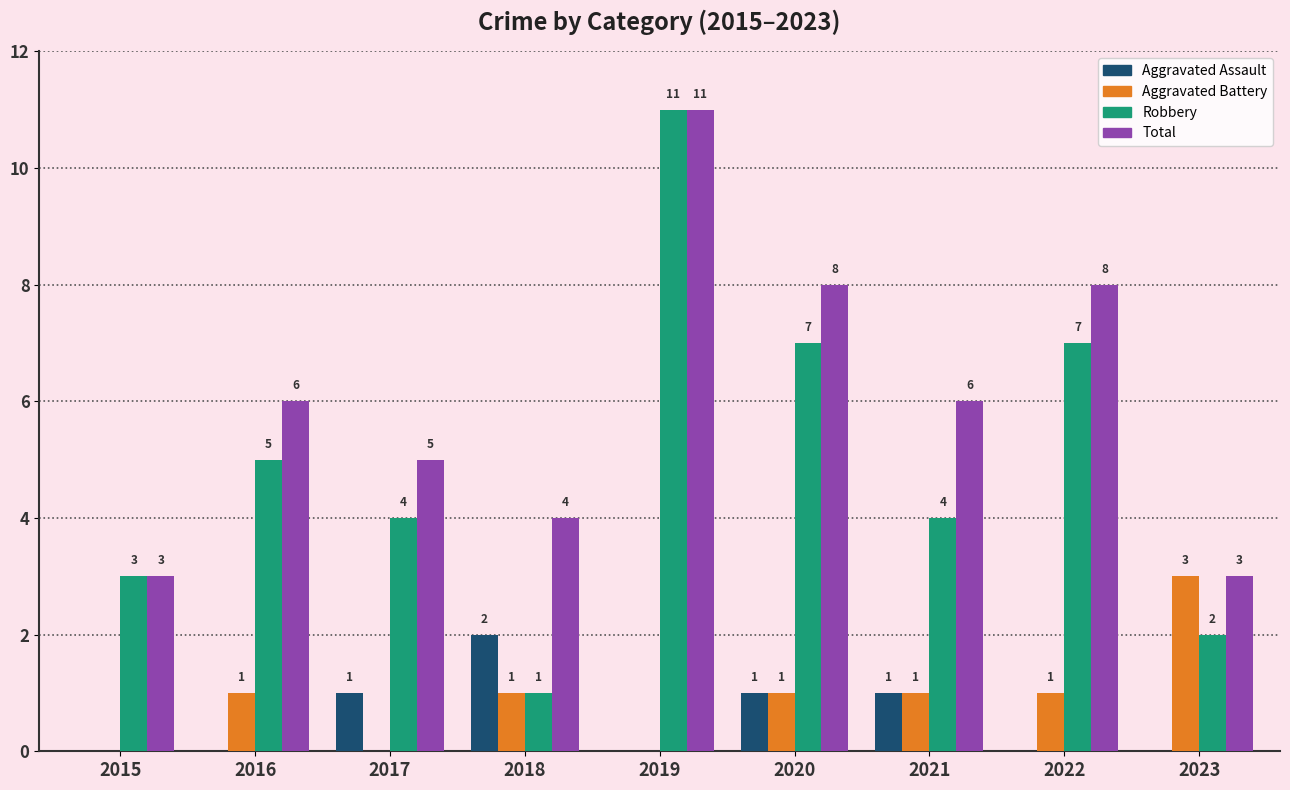

Is the value of Total at 2023 greater than the value of Aggravated Battery at 2022?

Yes